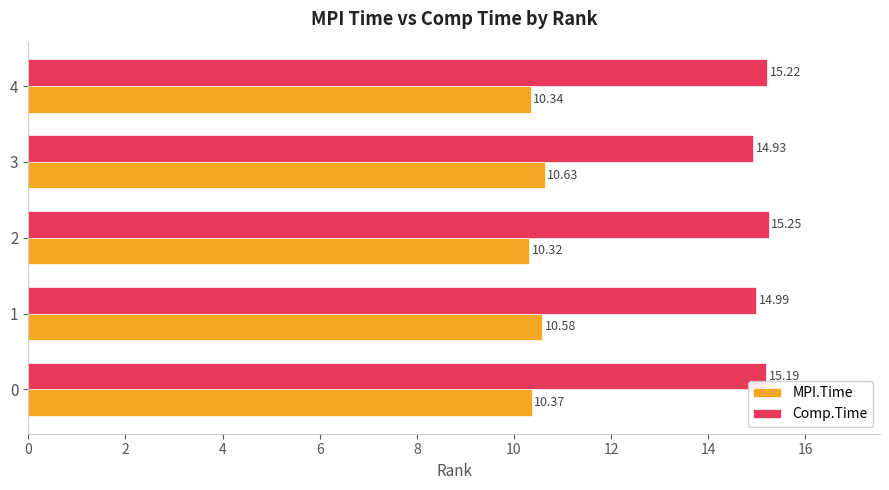

Rank the categories by MPI.Time value from lowest to highest.

2, 4, 0, 1, 3